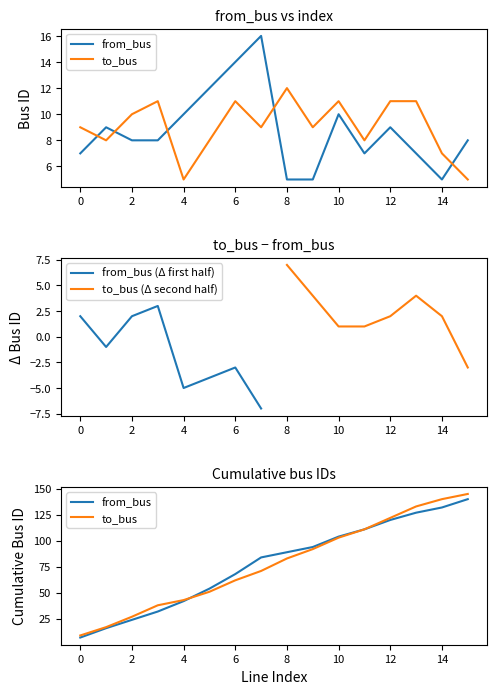

Between 0 and 13, which series saw the biggest shift?

to_bus